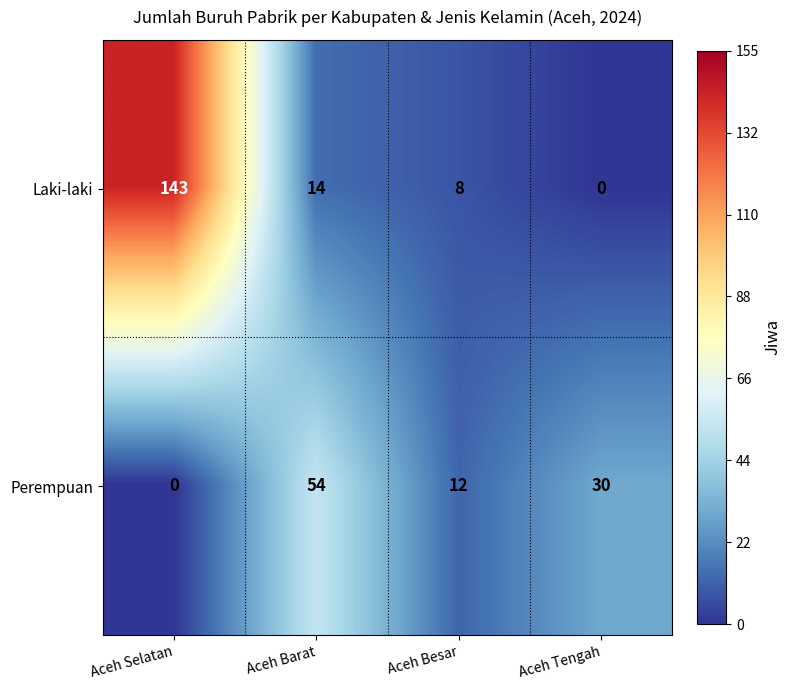

How many series are shown in this chart?

2